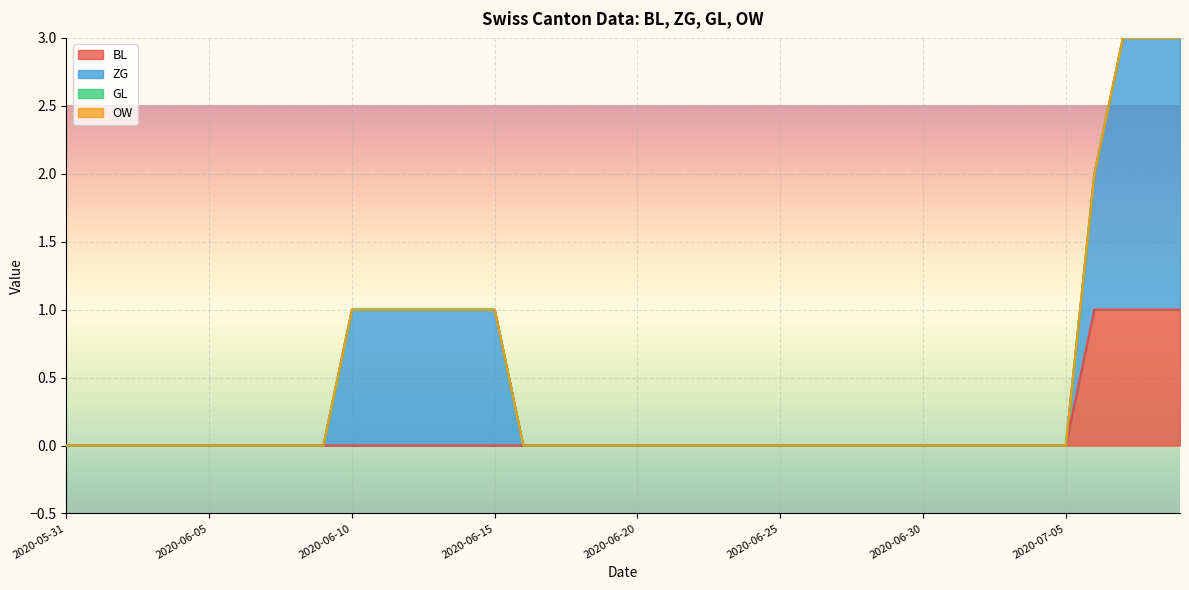

Reading left to right, what are all the values shown in this chart?

BL: 0	0	0	0	0	0	0	0	0	0	0	0	0	0	0	0	0	0	0	0	0	0	0	0	0	0	0	0	0	0	0	0	0	0	0	0	1	1	1	1
ZG: 0	0	0	0	0	0	0	0	0	0	1	1	1	1	1	1	0	0	0	0	0	0	0	0	0	0	0	0	0	0	0	0	0	0	0	0	1	2	2	2
GL: 0	0	0	0	0	0	0	0	0	0	0	0	0	0	0	0	0	0	0	0	0	0	0	0	0	0	0	0	0	0	0	0	0	0	0	0	0	0	0	0
OW: 0	0	0	0	0	0	0	0	0	0	0	0	0	0	0	0	0	0	0	0	0	0	0	0	0	0	0	0	0	0	0	0	0	0	0	0	0	0	0	0